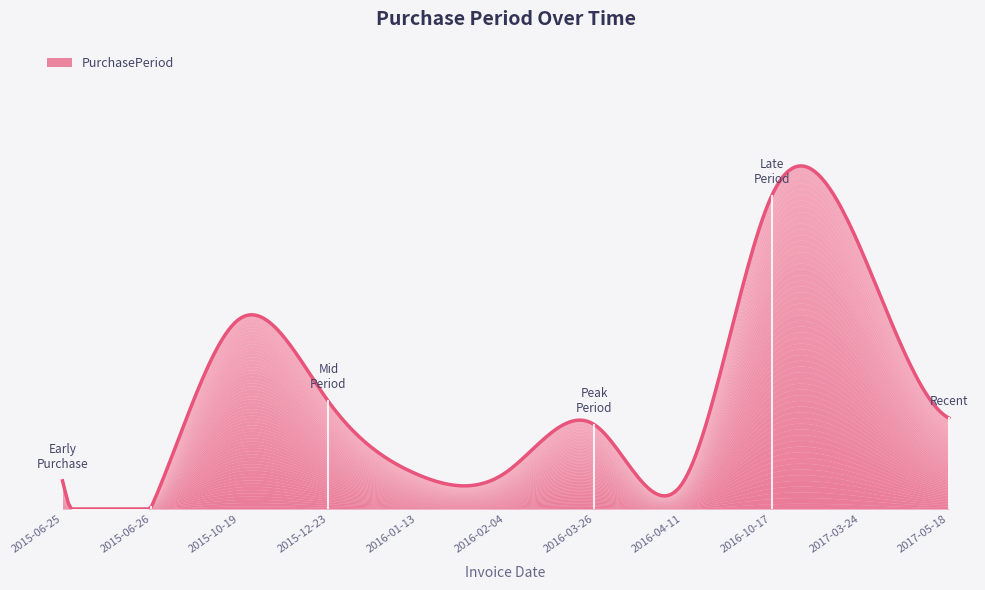

What is the minimum value shown in the chart?

1